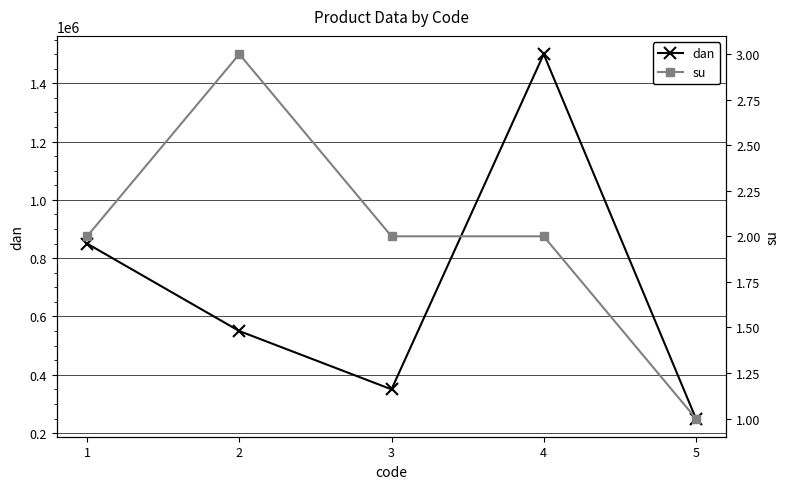

List the series in order of their overall mean, lowest first.

su, dan